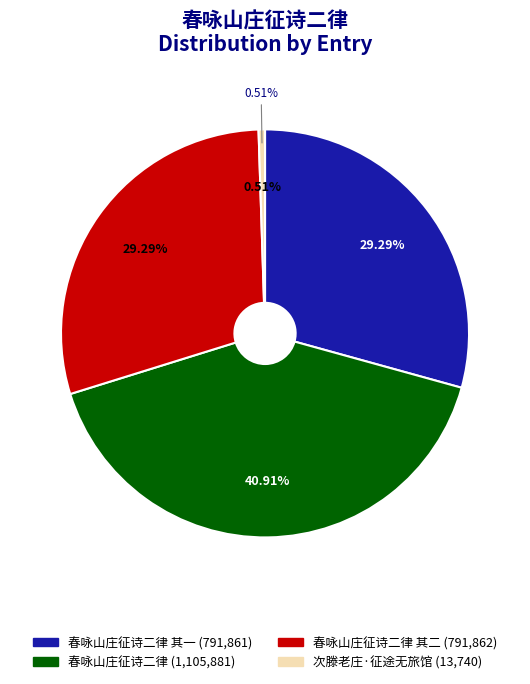

Count the number of slices in the pie.

5